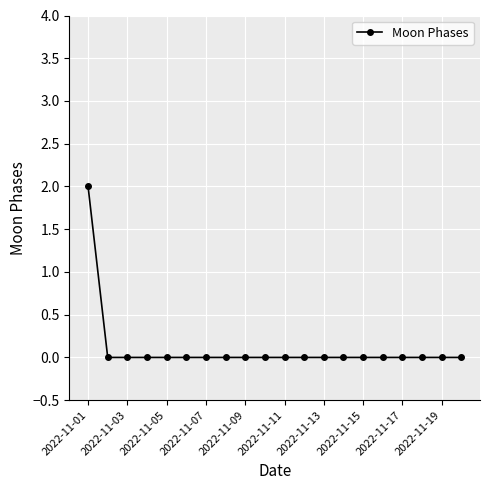

What is the value of the 1st point from the left?

2